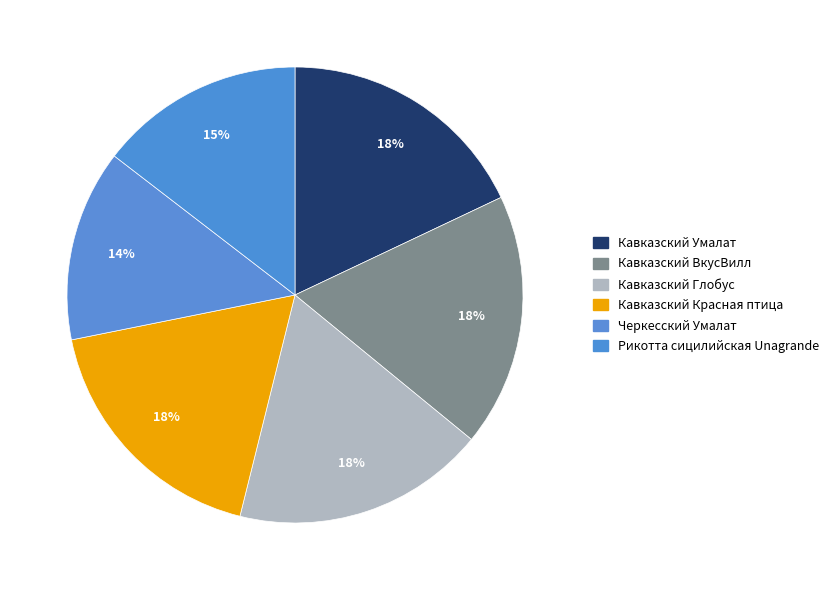

Is there a majority slice in this chart?

No